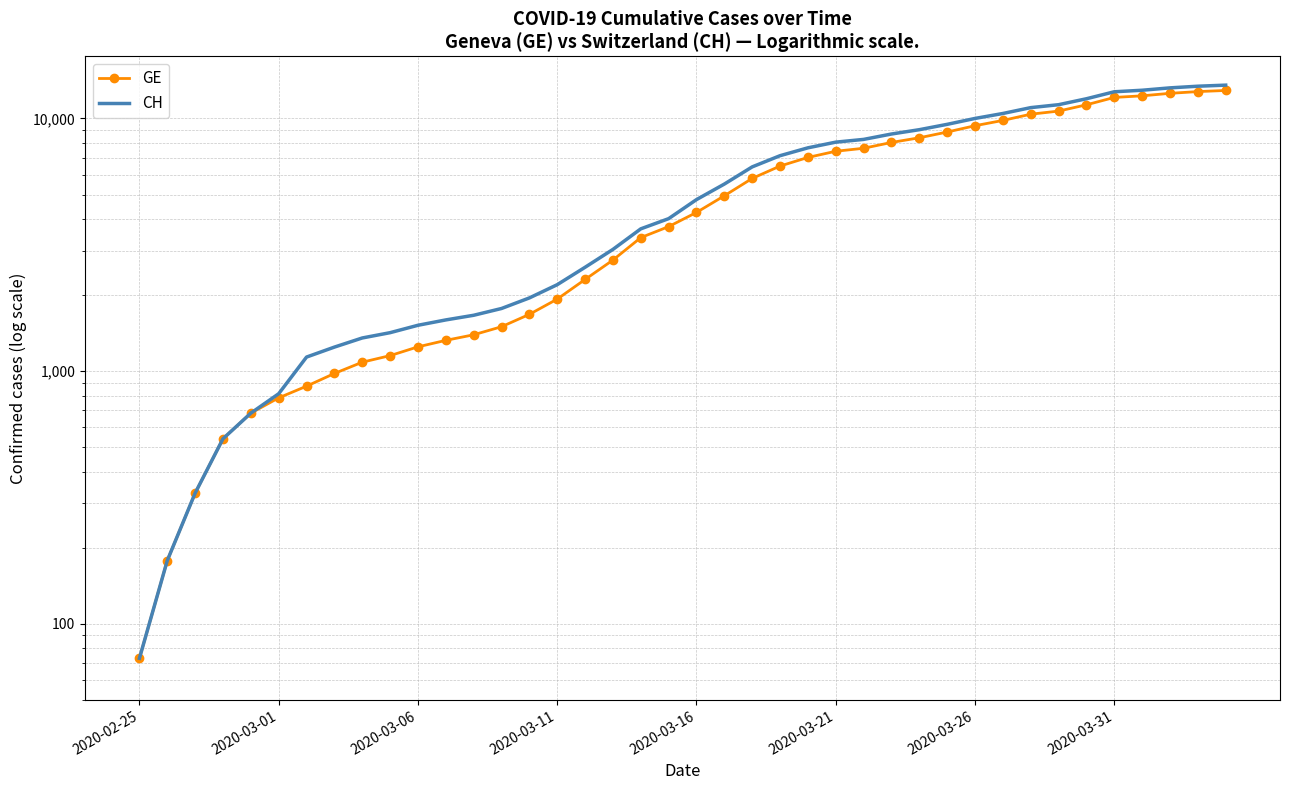

Which series has the largest total across all categories?

CH